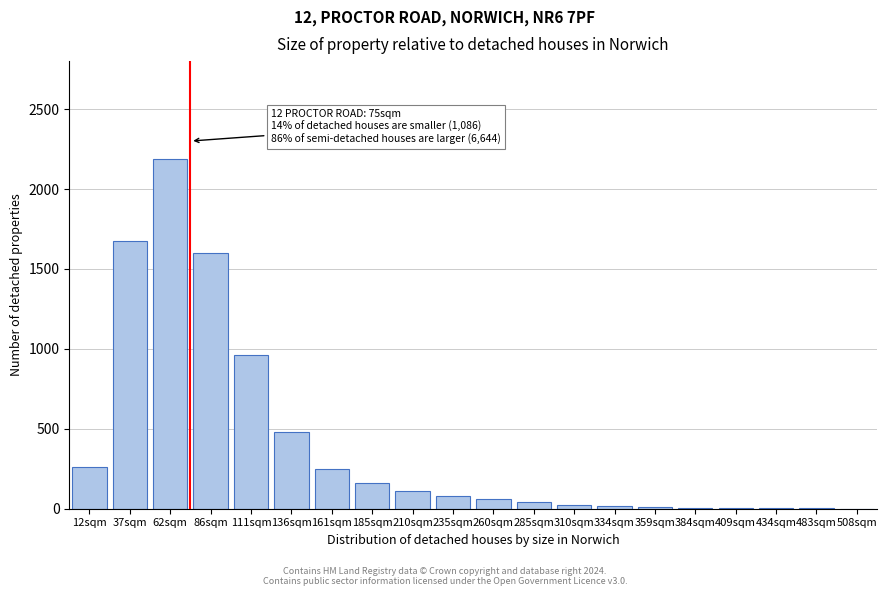

The value at 111sqm is 1258. True or false?

False